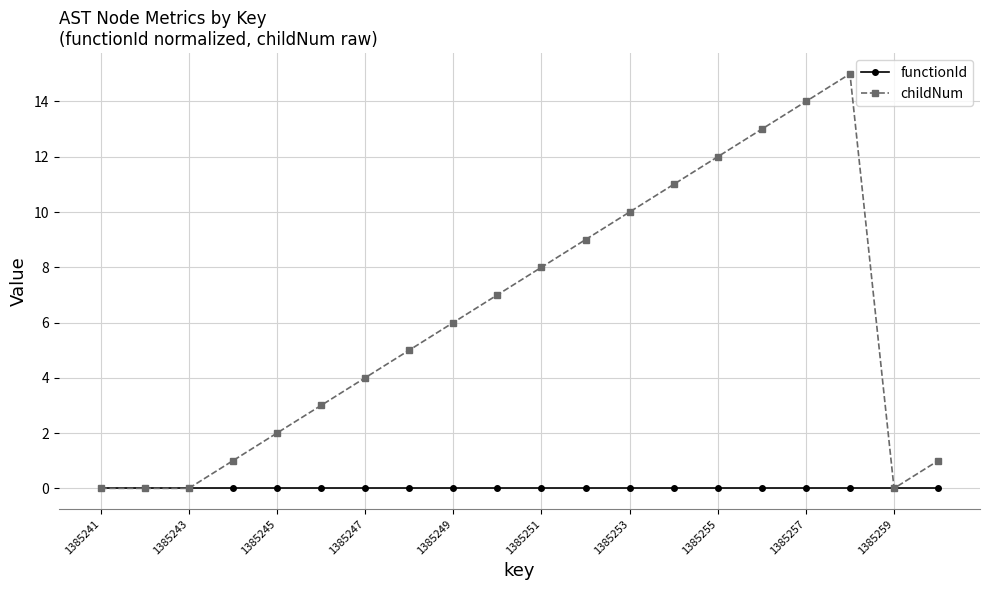

What is the value of the childNum point at the 10th from the left?

7